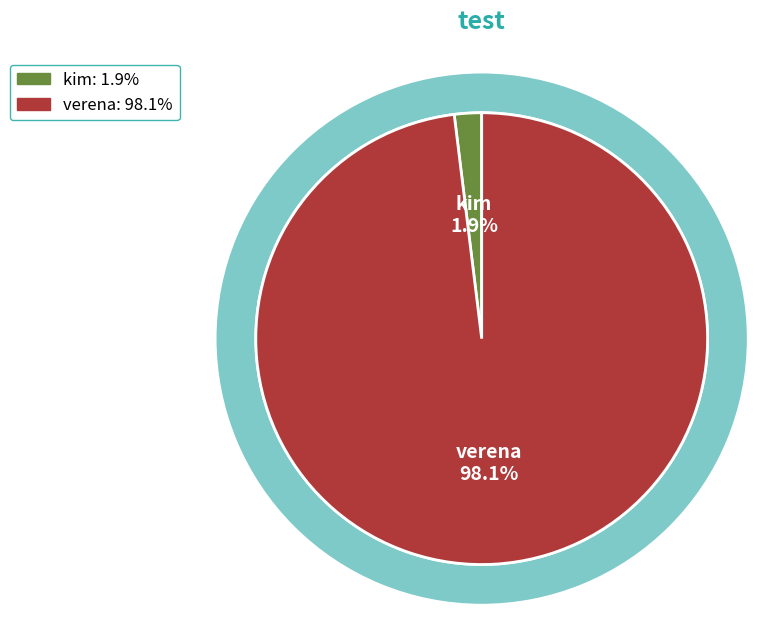

To the nearest percent, what is the difference between the kim and verena slice percentages?

96%